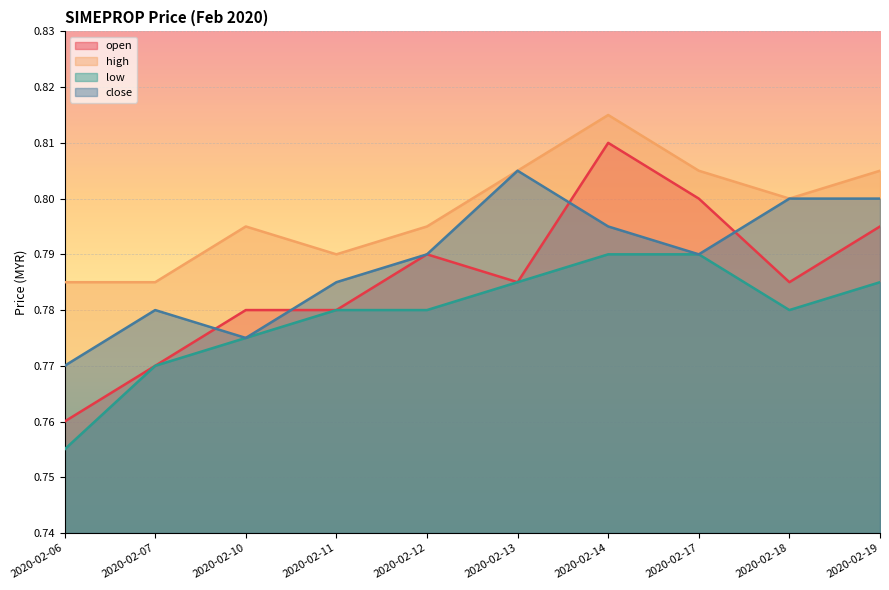

Does the chart display data point markers on the line(s)?

No